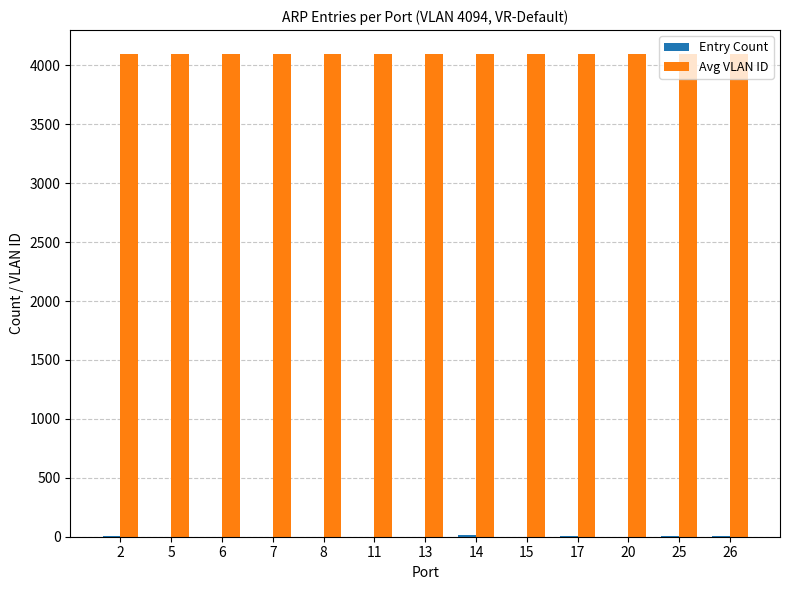

The value of Avg VLAN ID at 8 is 1801. True or false?

False